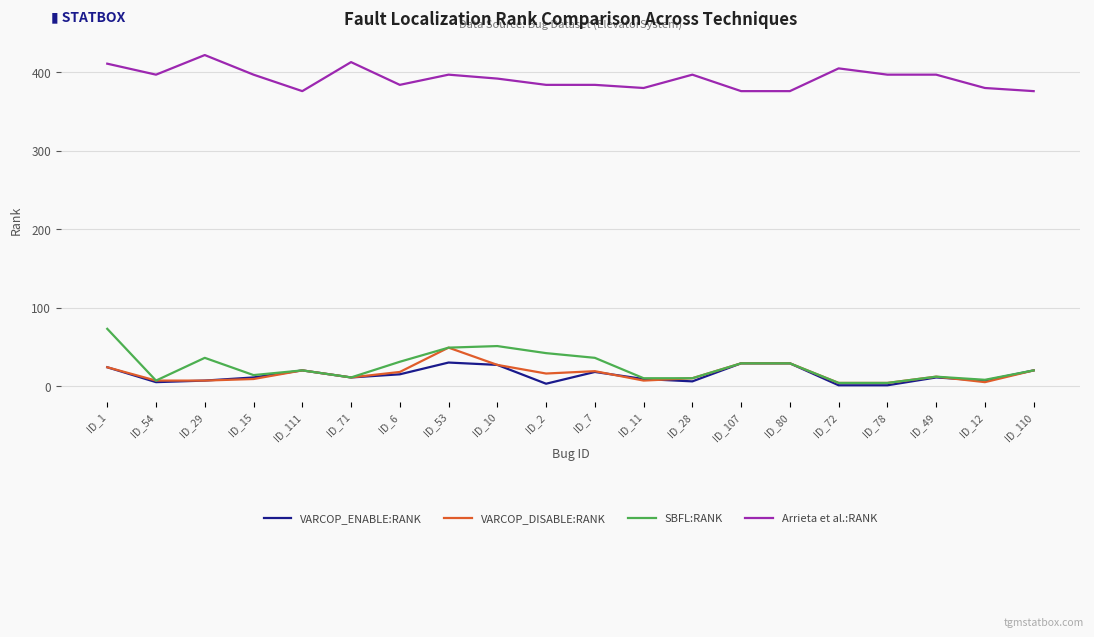

True or false: SBFL:RANK has a value of 9 at ID_80.

False